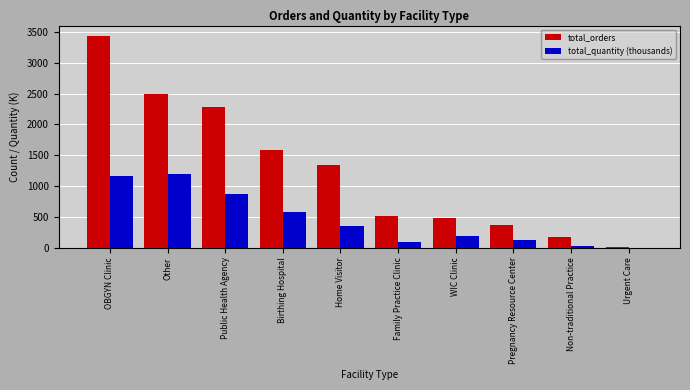

At which category is the sum across all series the highest?

OBGYN Clinic